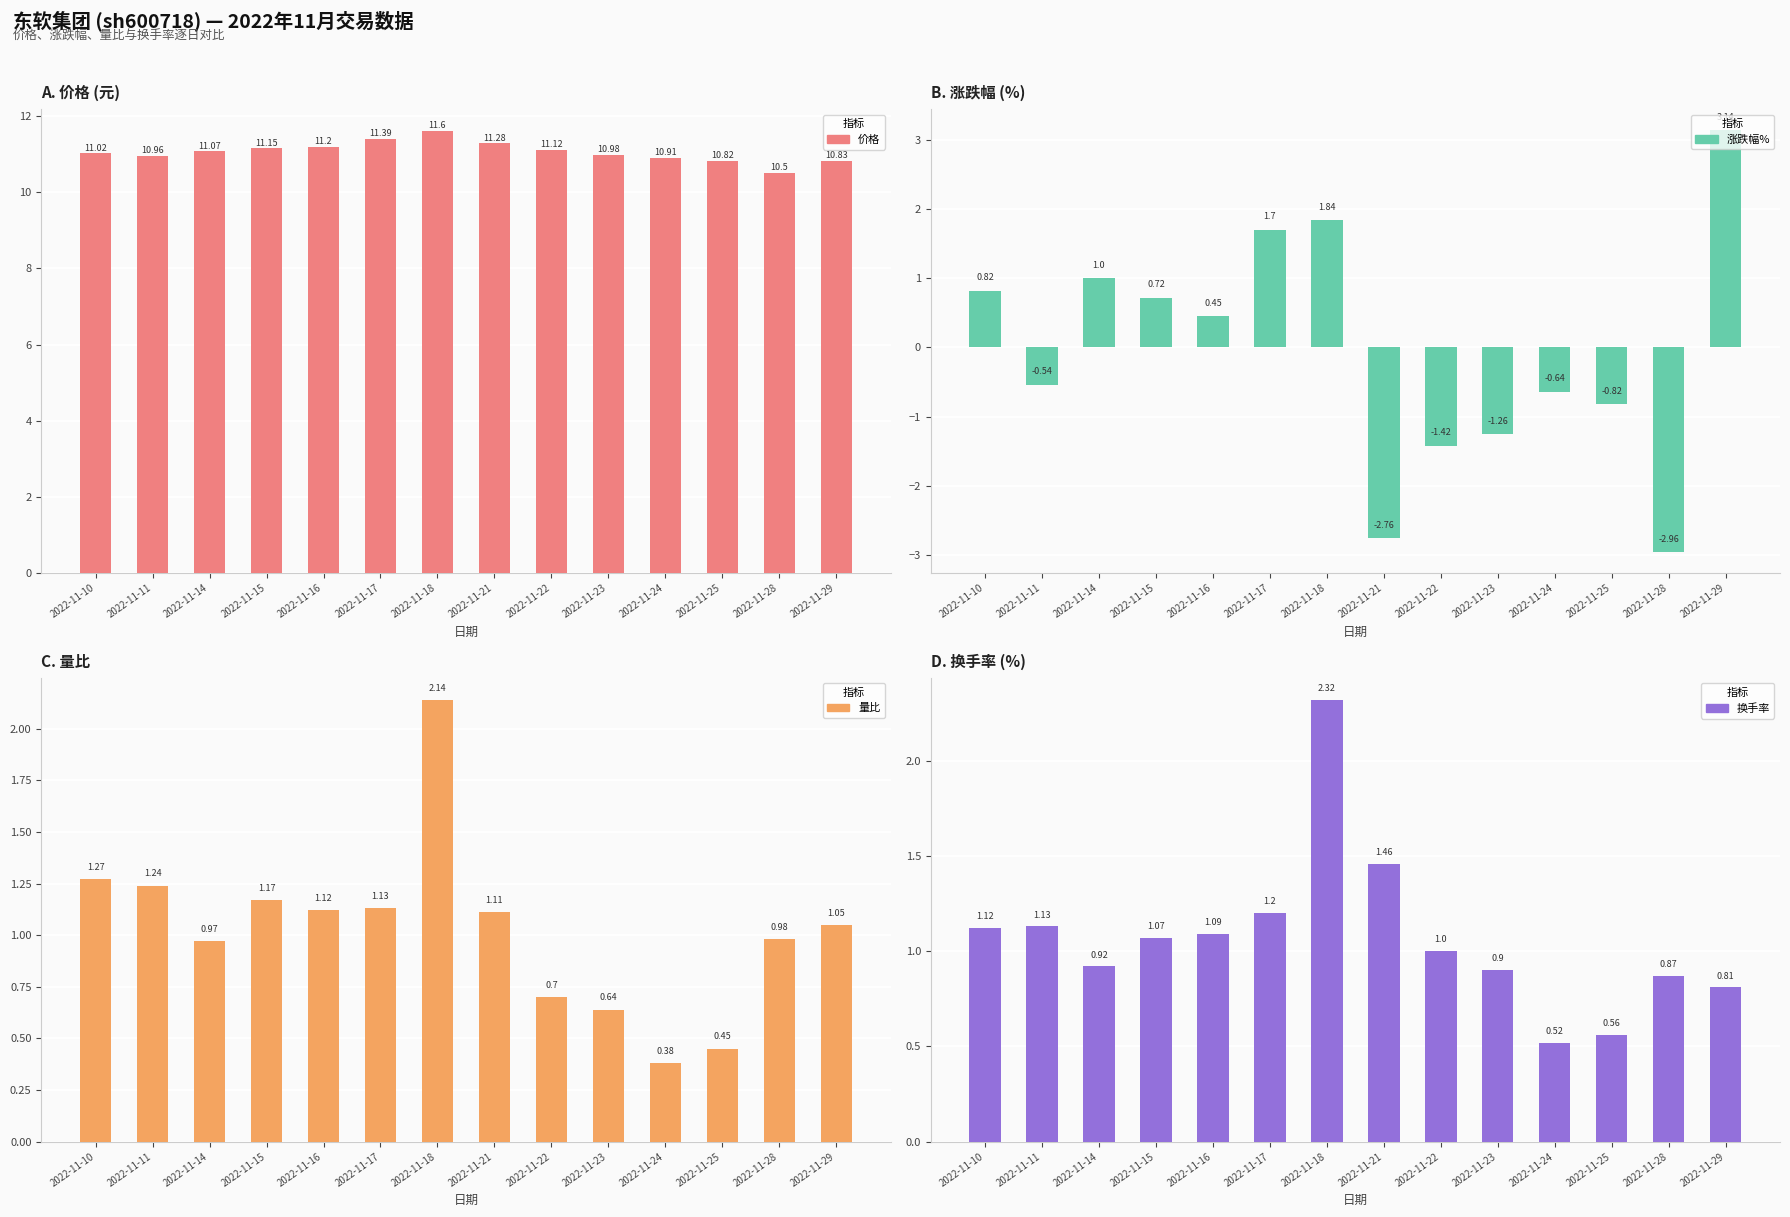

What is the sum of all 涨跌幅% values?

-0.7